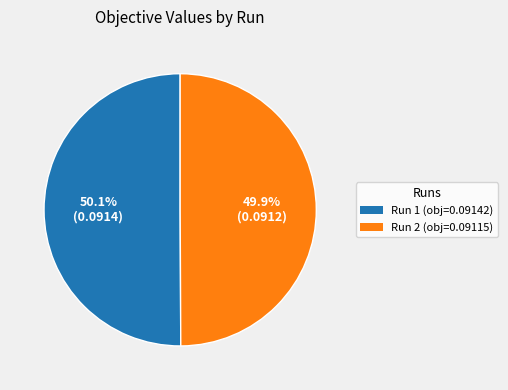

Count the number of slices in the pie.

2